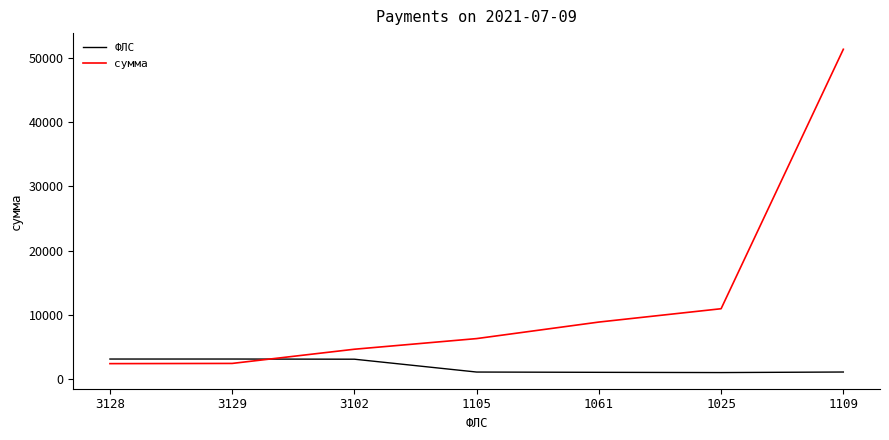

The value of сумма at 1061 is 14441.7. True or false?

False